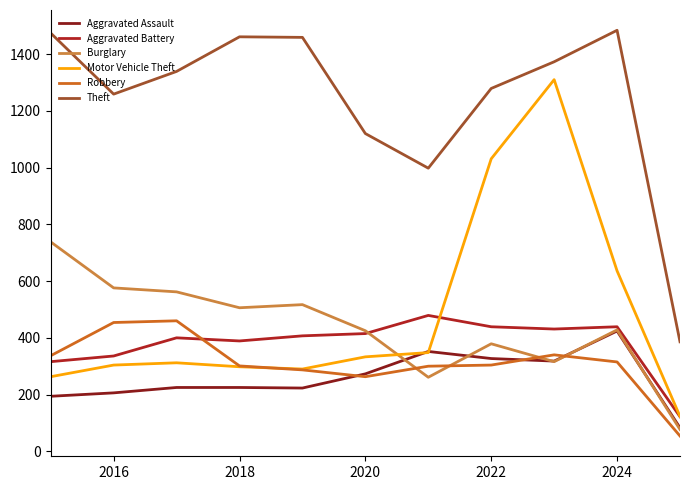

Which series has the widest spread of values?

Motor Vehicle Theft